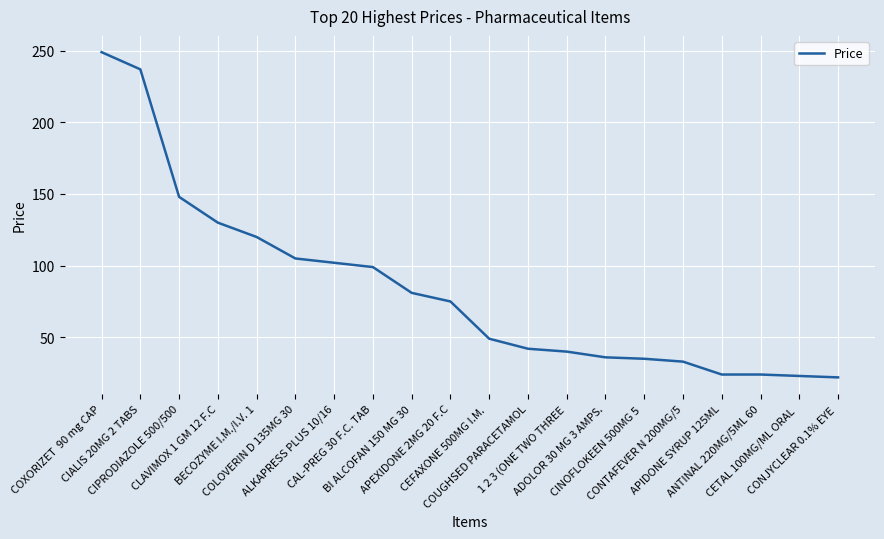

What is the difference between the maximum and minimum values?

227